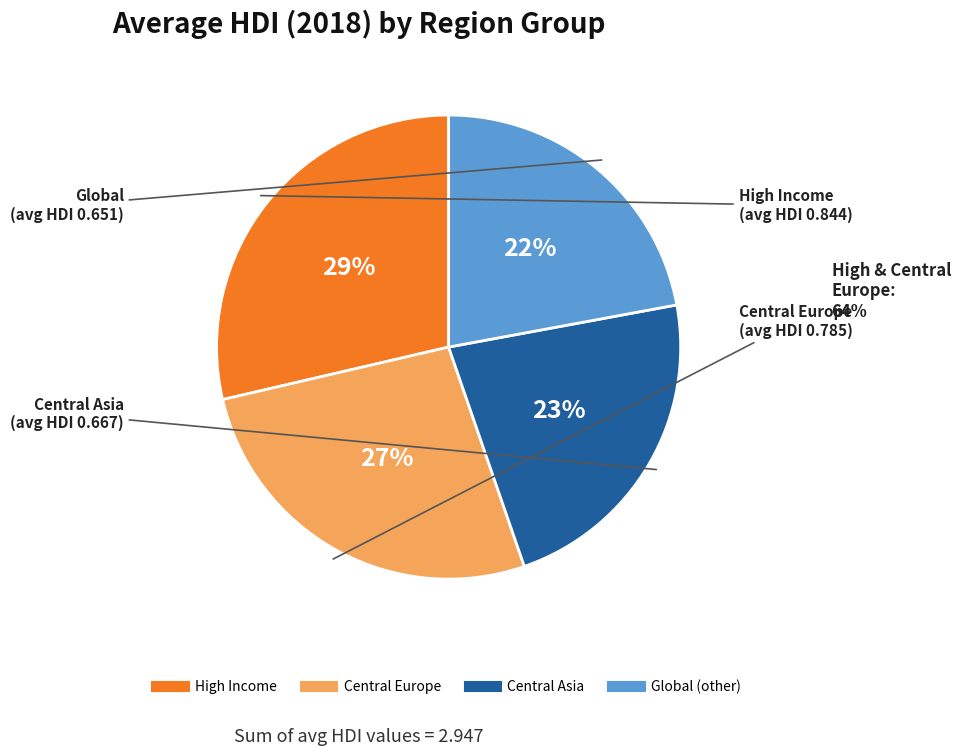

Is there any slice that represents more than half of the pie?

No